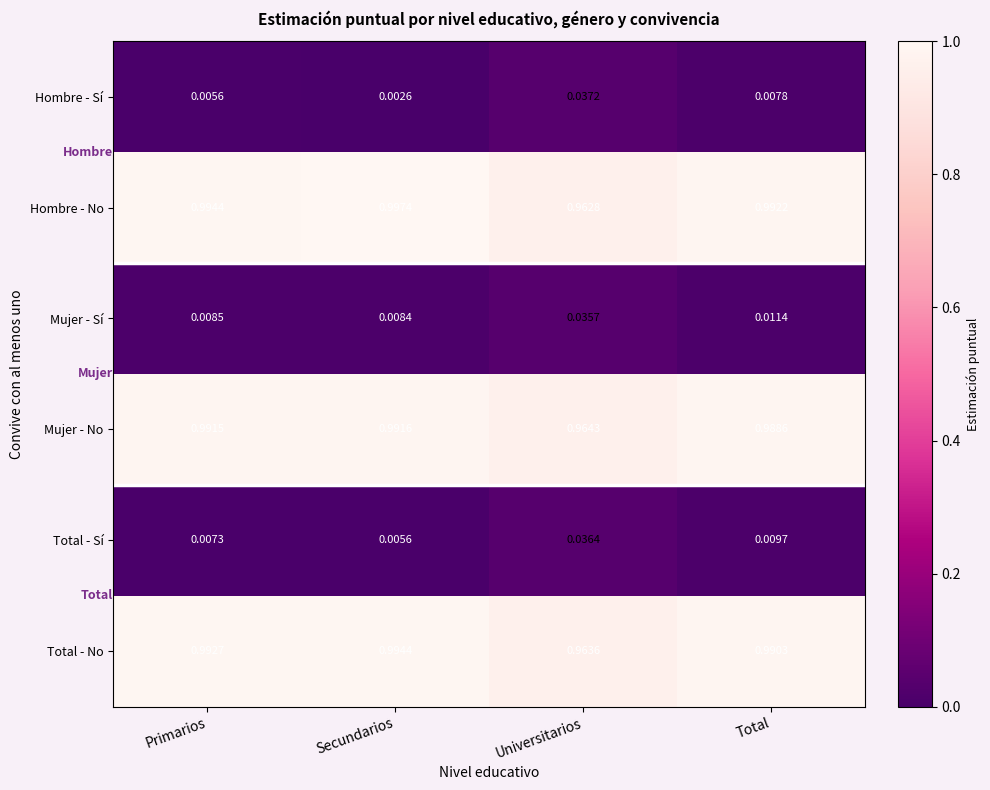

Rank the series by their maximum value, from highest to lowest.

Hombre - No, Total - No, Mujer - No, Hombre - Sí, Total - Sí, Mujer - Sí